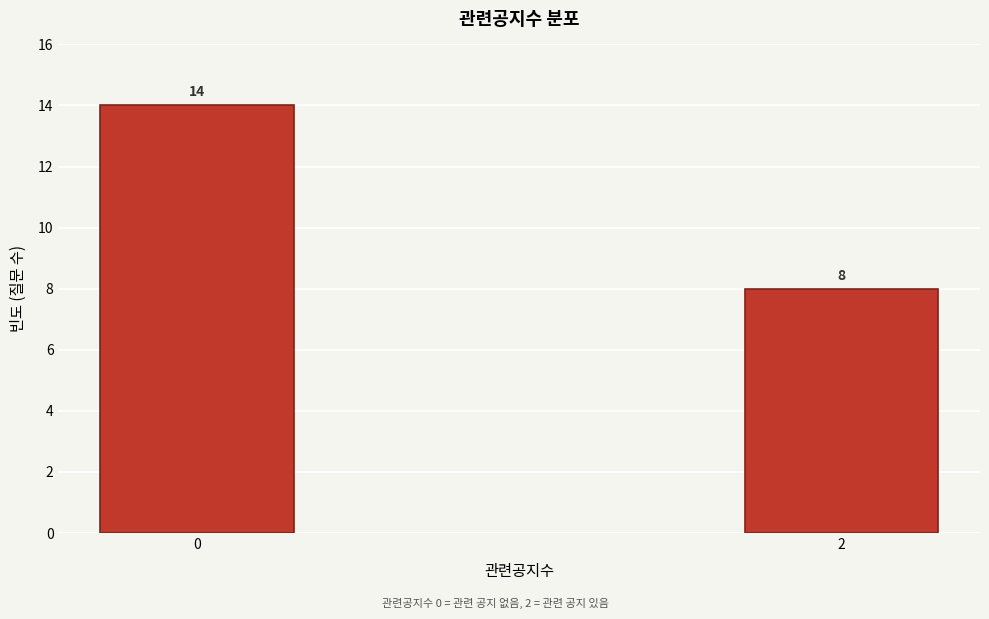

Reading right to left, transcribe all the data shown in this chart.

8	14